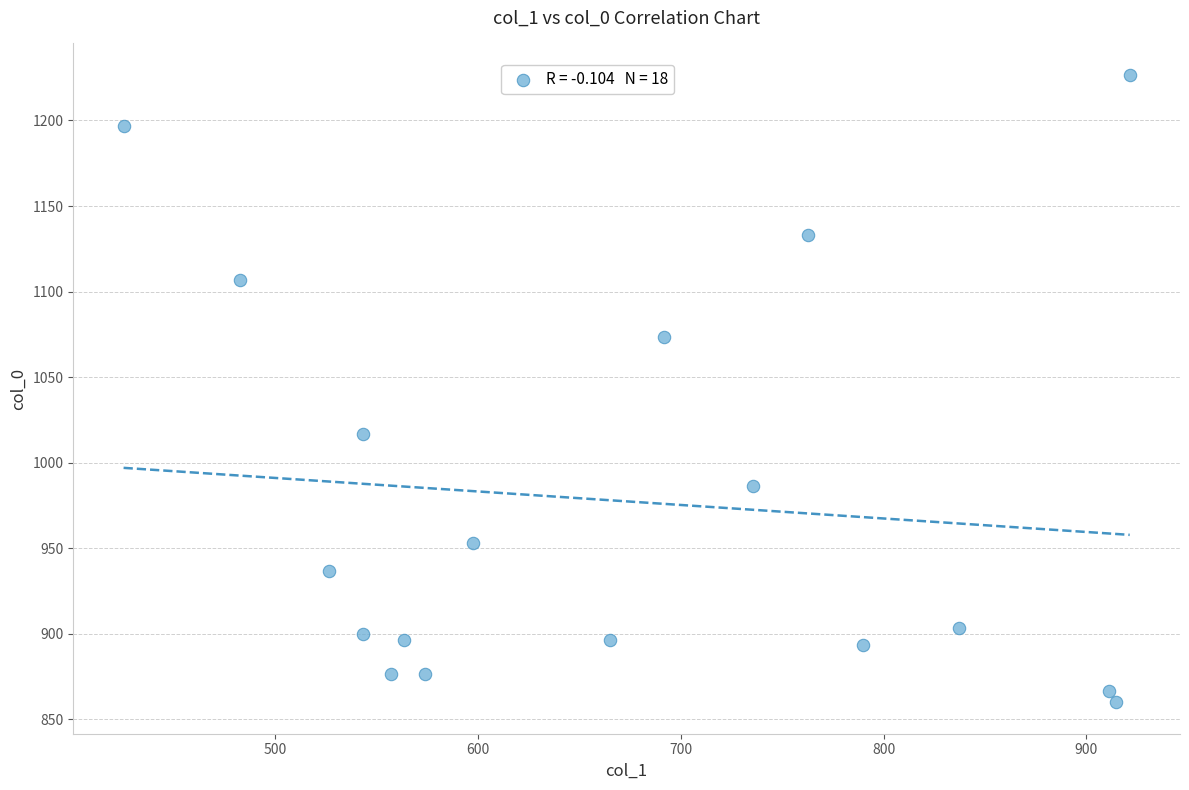

What is the range of X values (max minus min)?

496.1